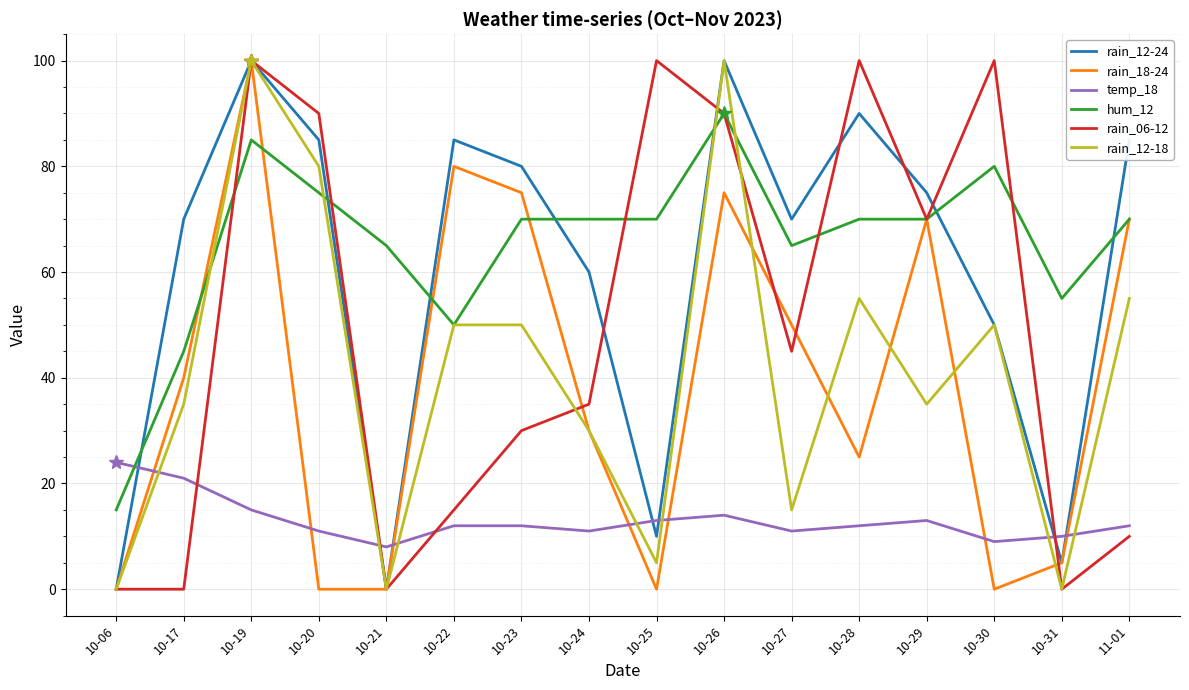

Is the value of rain_12-24 at 10-20 greater than the value of temp_18 at 10-30?

Yes